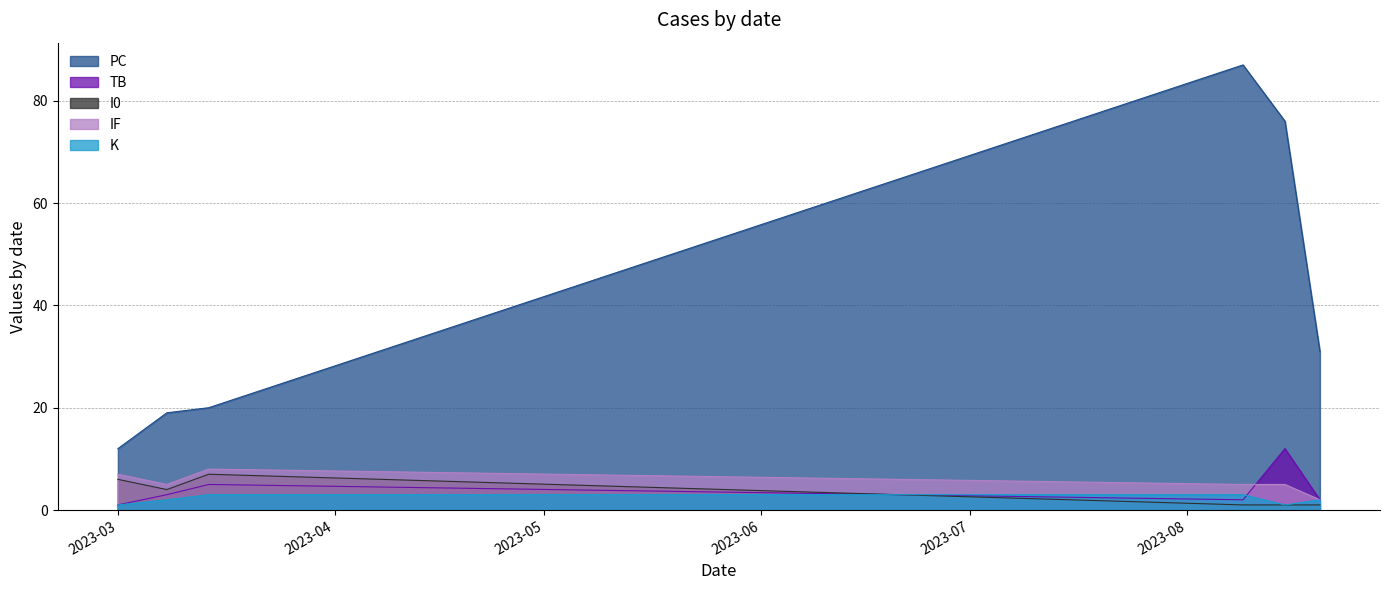

In TB, how many points are lower than both neighbors (excluding endpoints)?

1